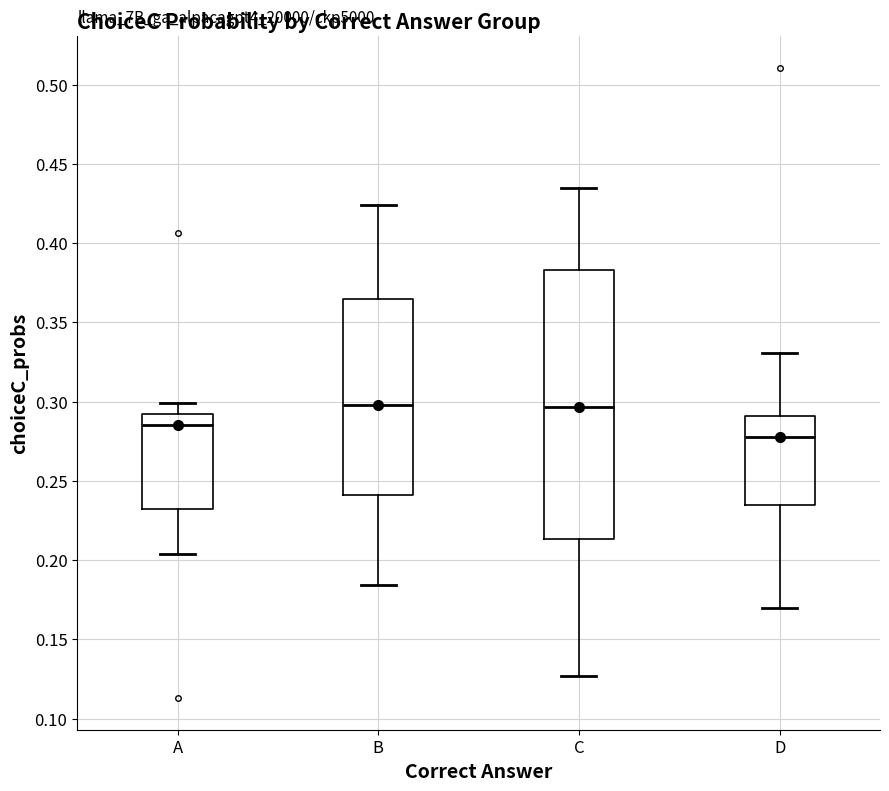

Where is the lower edge of the box for A on the y-axis? The values are not printed on the chart, so give them approximately, as read against the axis.

0.230